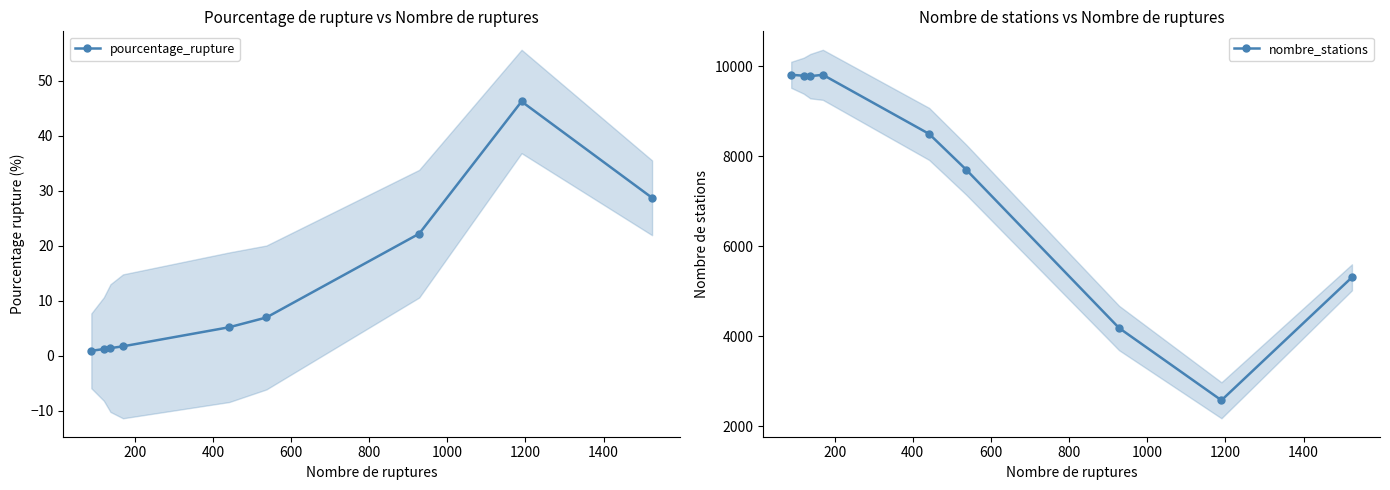

Rank the series by their maximum value, from highest to lowest.

nombre_stations, pourcentage_rupture